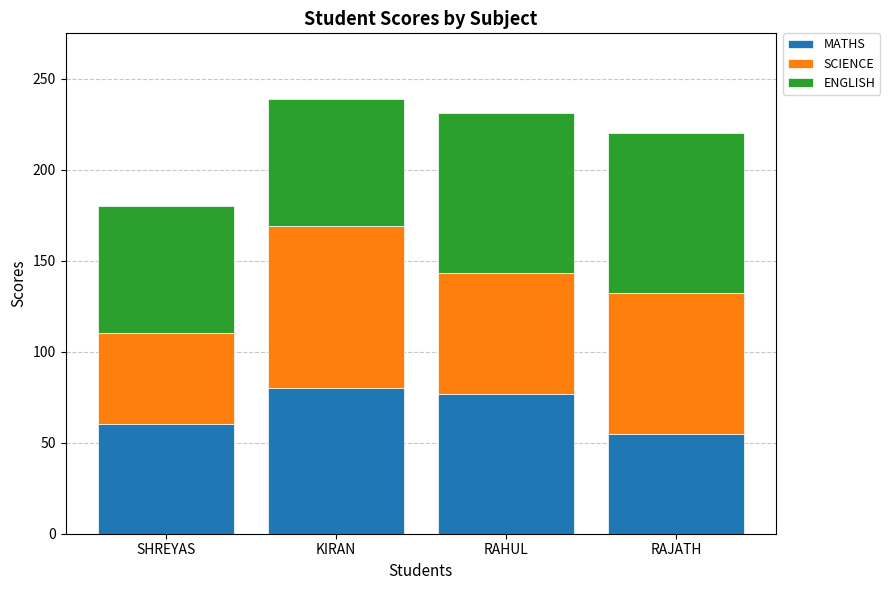

What is the sum of the MATHS values at RAHUL and RAJATH?

132